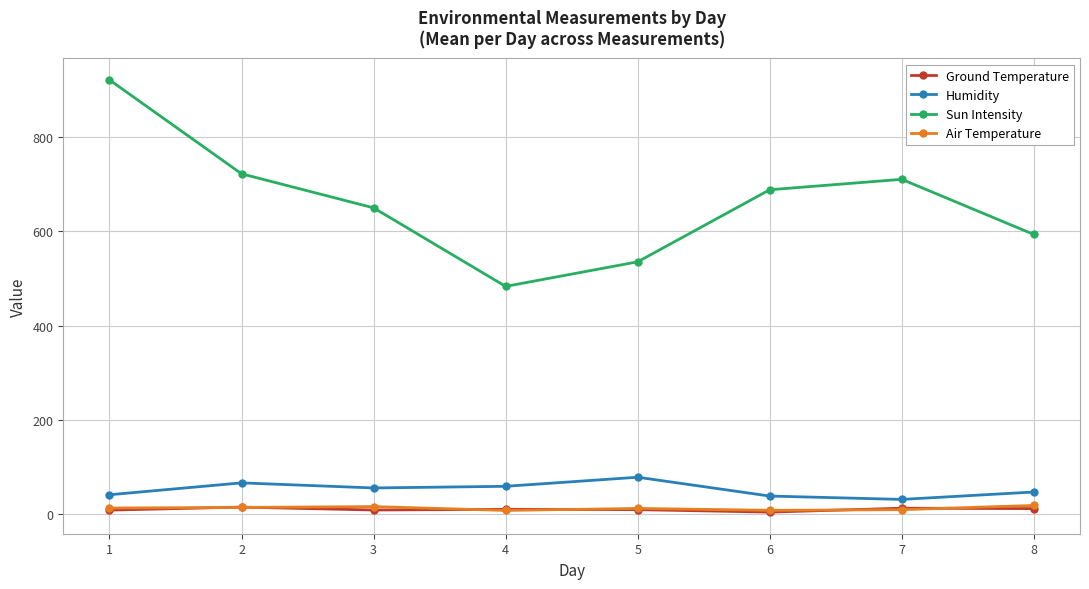

How many intersections are there between Ground Temperature and Air Temperature?

6